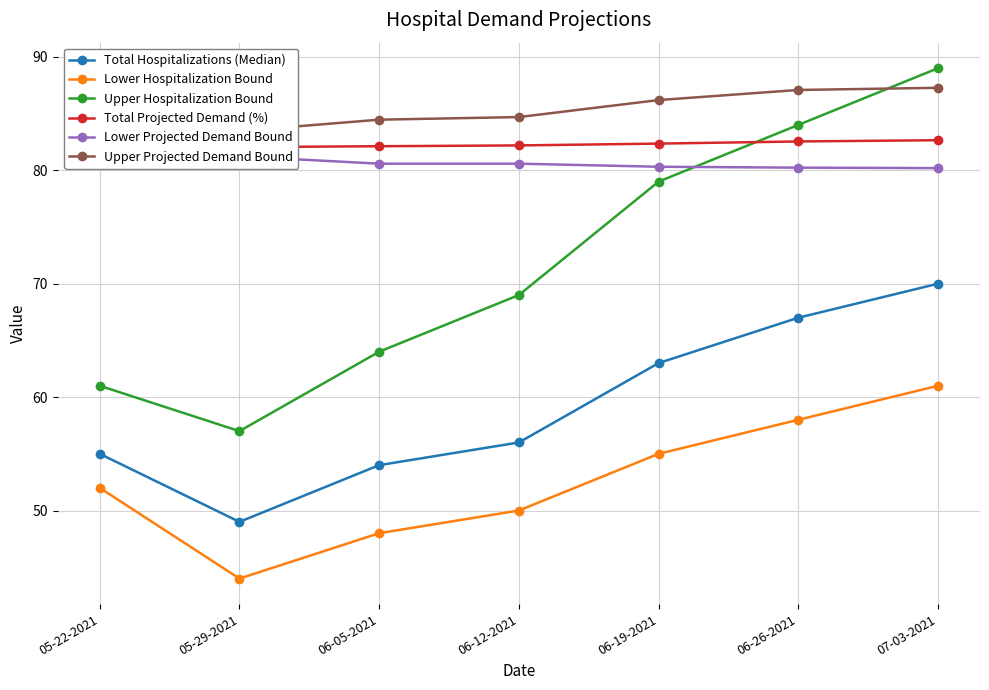

At which category does Upper Hospitalization Bound reach its first local valley?

05-29-2021